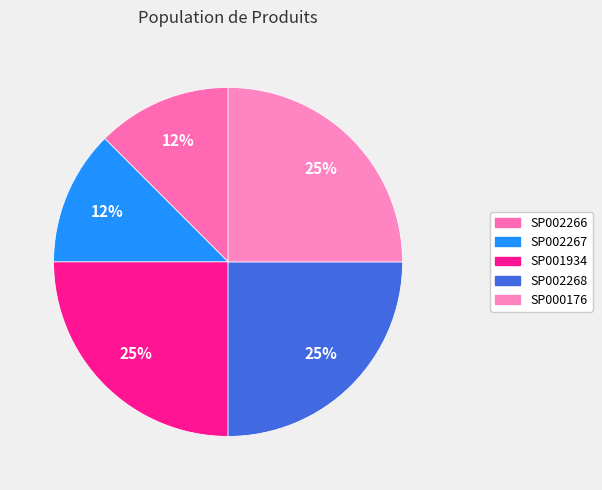

Is the sum of SP000176 and SP001934 greater than half?

No